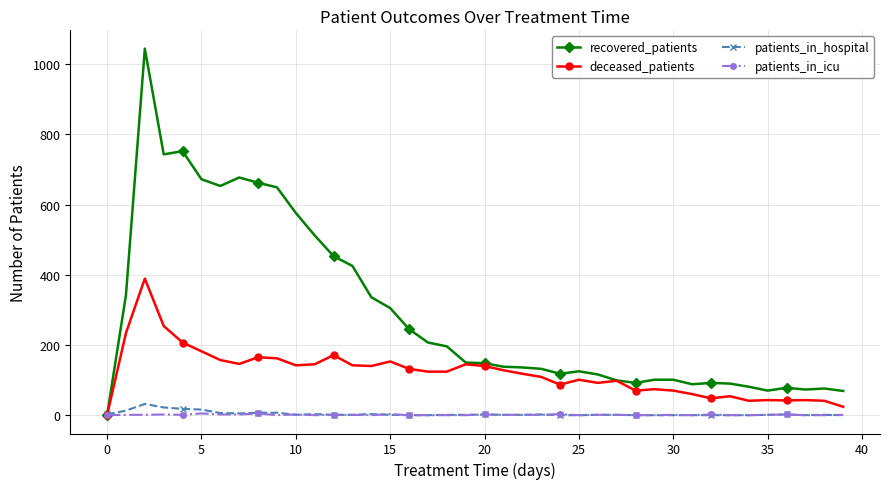

Which series has the widest spread of values?

recovered_patients